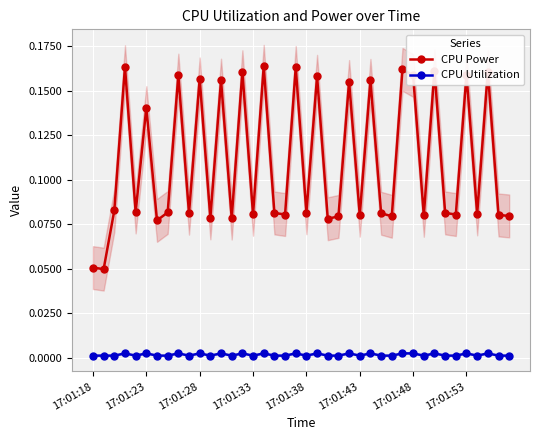

True or false: CPU Utilization and CPU Power cross at least once.

False